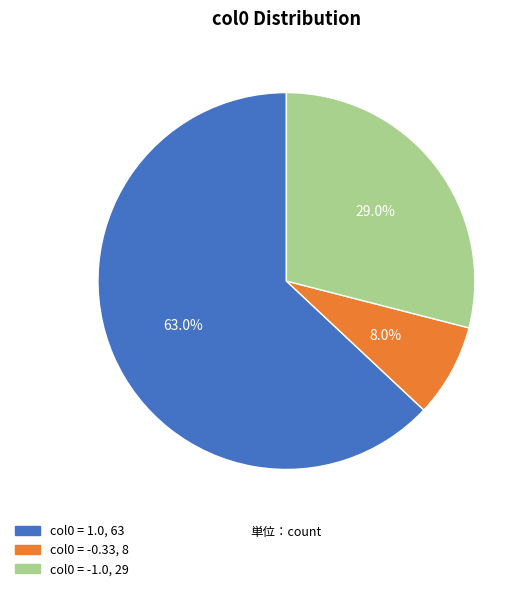

Is there any slice that represents more than half of the pie?

Yes